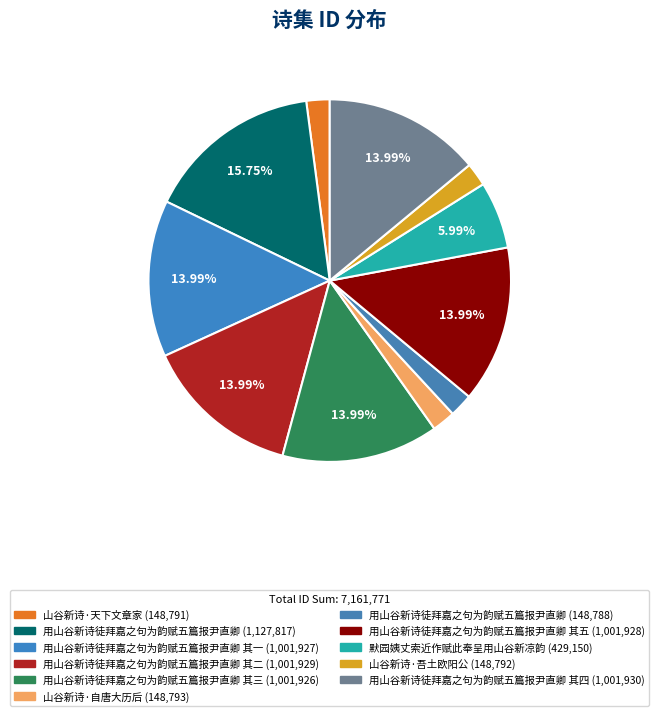

Does any single category account for the majority?

No